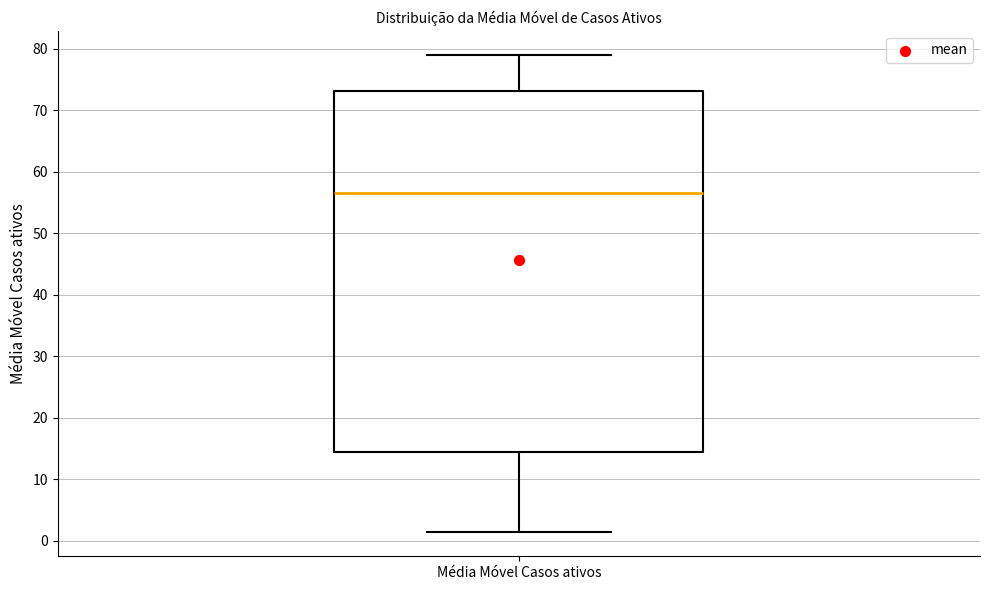

Read this box plot against the y-axis: the position of the median line, the range covered by the box, and the ends of both whiskers. The values are not printed on the chart, so give them approximately, as read against the axis.

median 57, box 14 to 73, whiskers 1 to 79